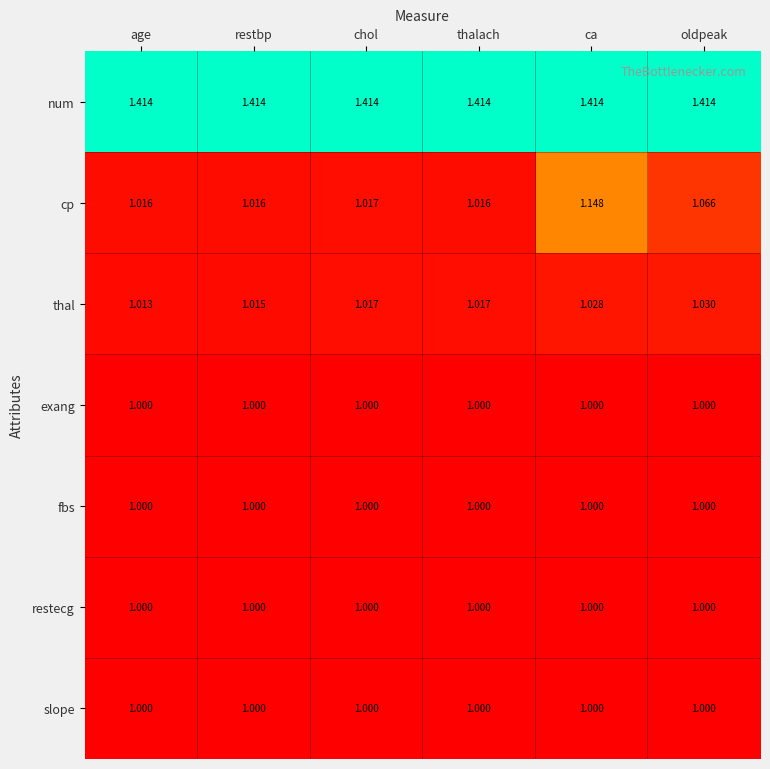

At which category is the sum across all series the highest?

ca